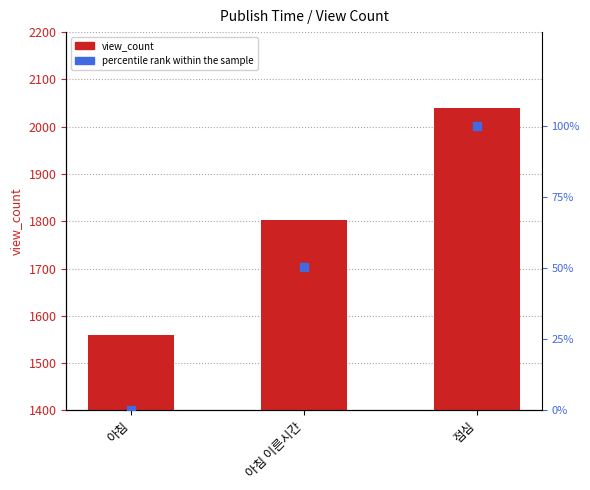

At which category is the sum across all series the highest?

점심